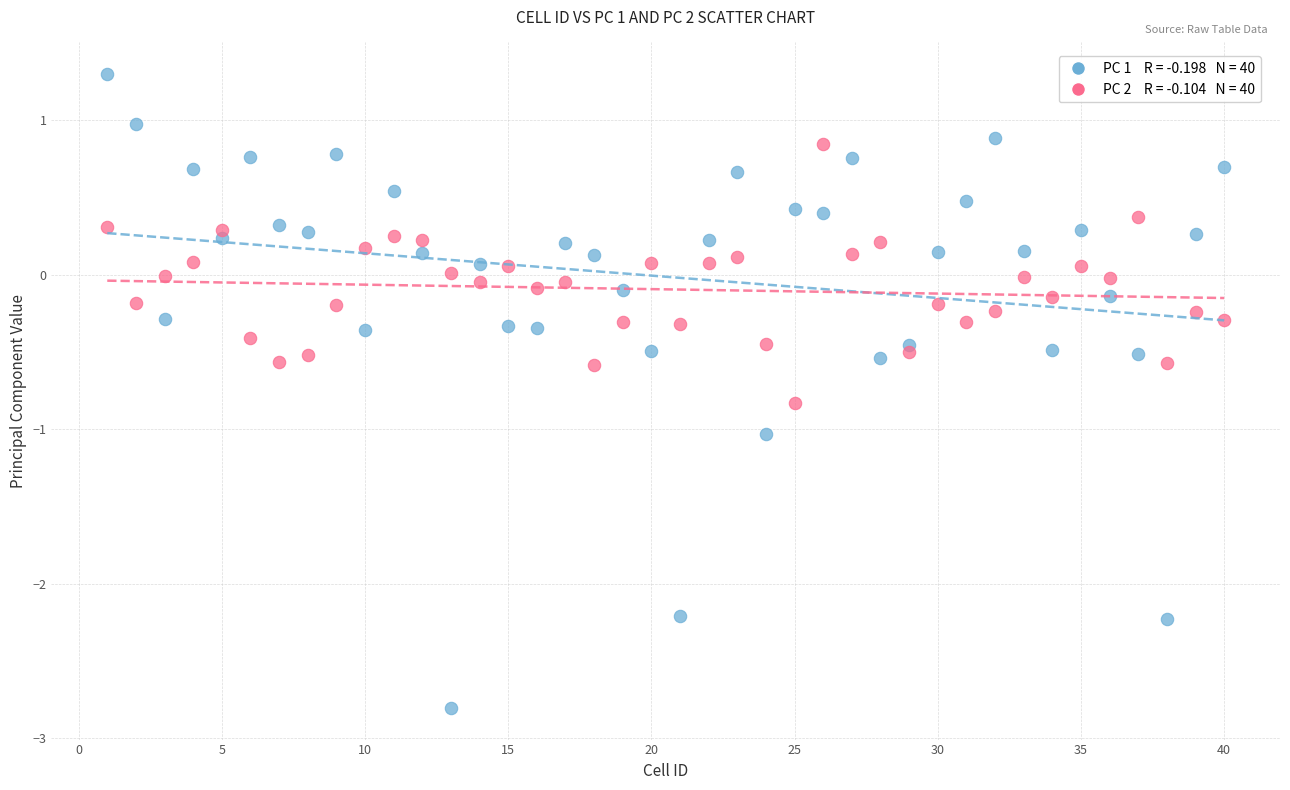

Across all data points, what is the range of X values (max minus min)?

39.0